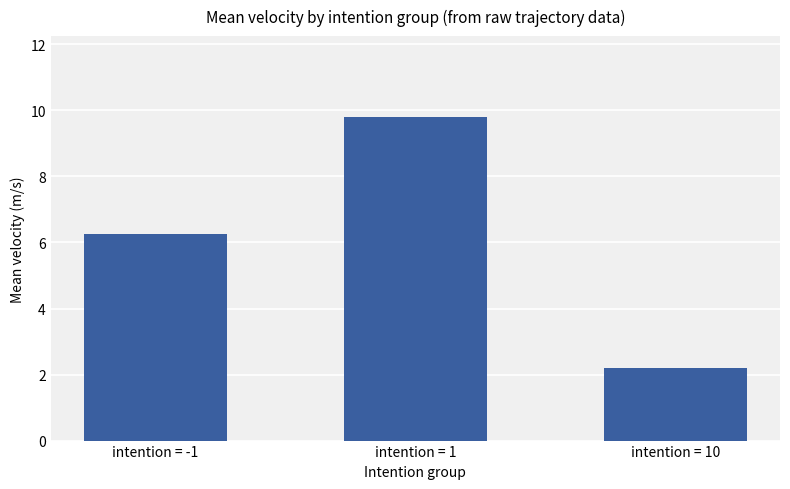

At which category does the chart reach its minimum across all series?

intention = 10